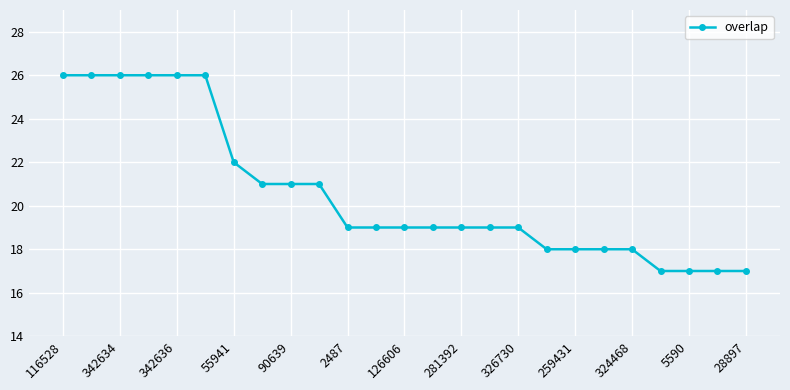

What is the smallest value displayed?

17